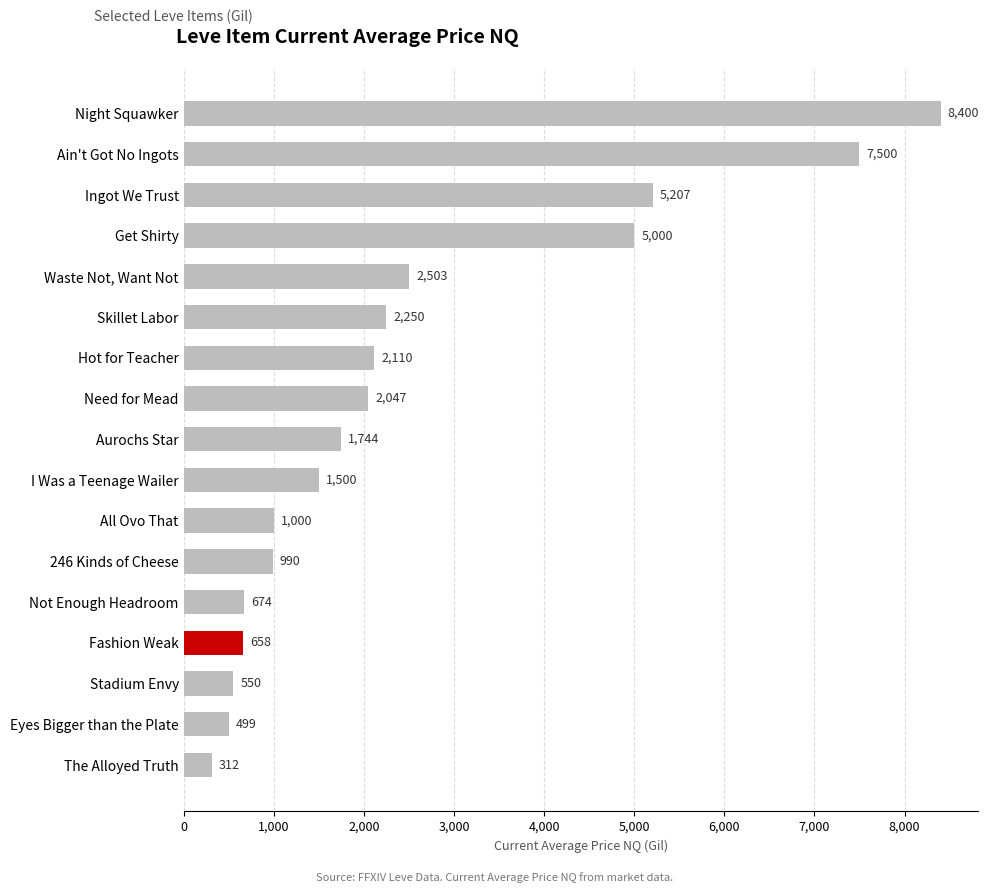

What is the maximum value shown in the chart?

8399.7